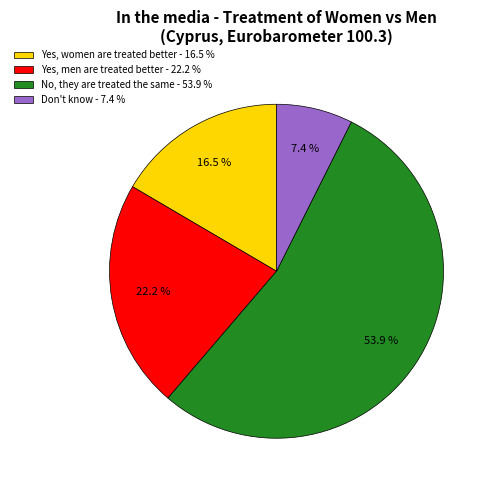

Which has a higher value, Yes, men are treated better or Don't know?

Yes, men are treated better